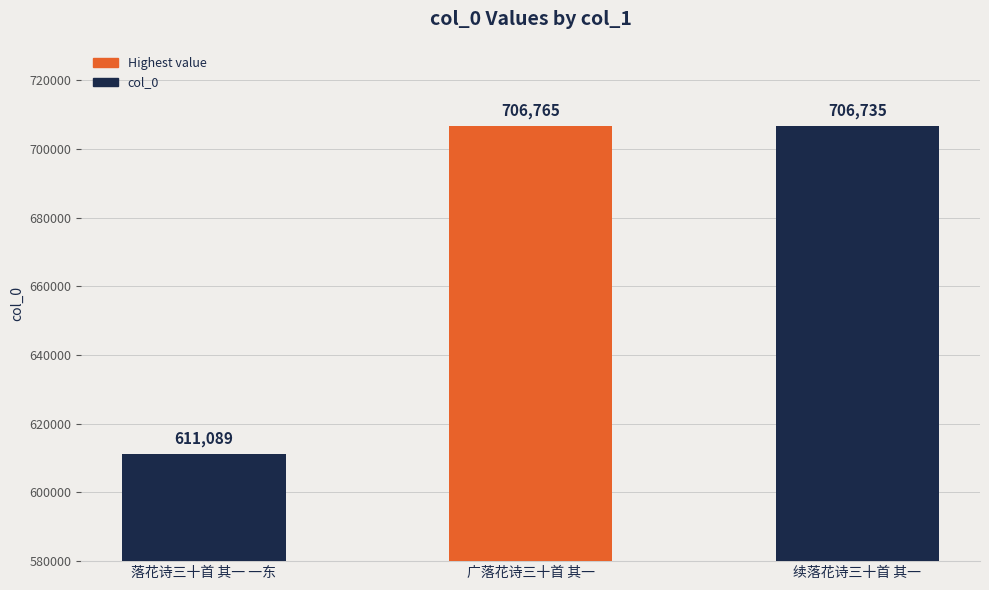

Count the number of data series in this chart.

1